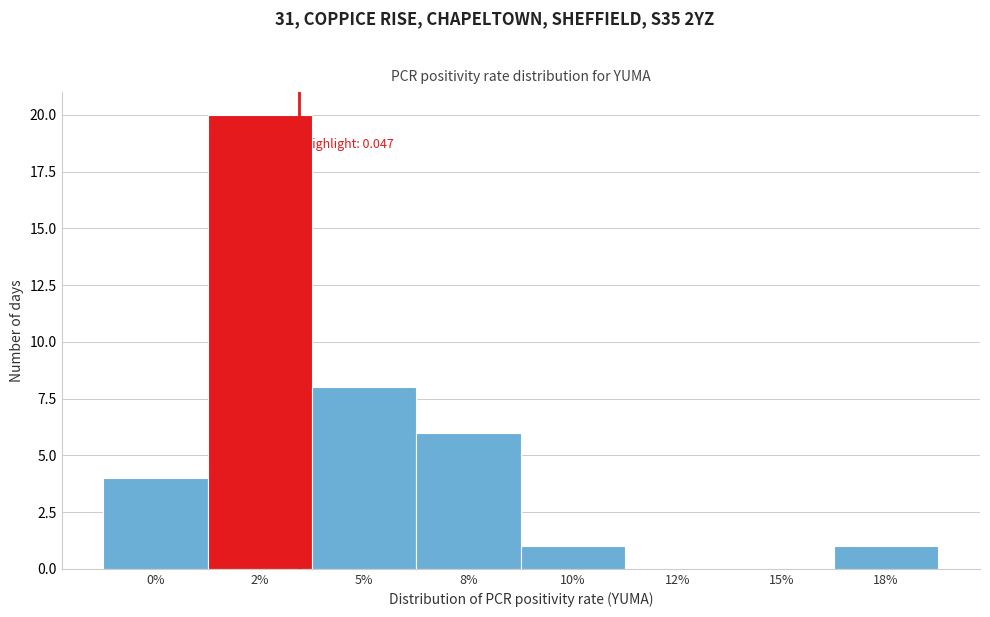

Reading left to right, extract all data points from this chart.

0%=4	2%=20	5%=8	8%=6	10%=1	12%=0	15%=0	18%=1